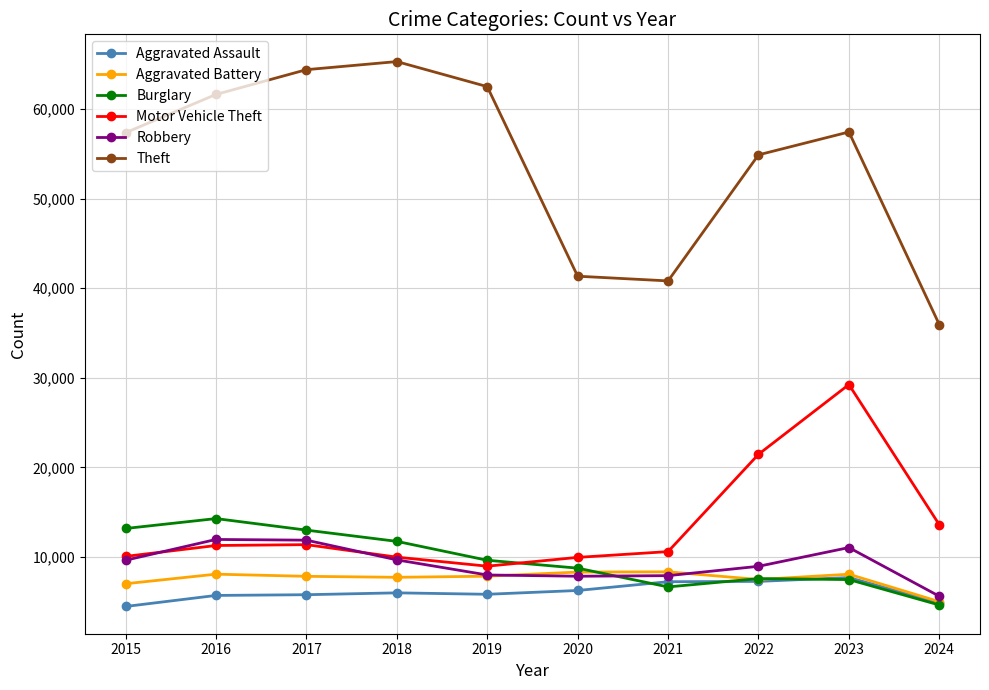

At which category is the sum across all series the highest?

2023